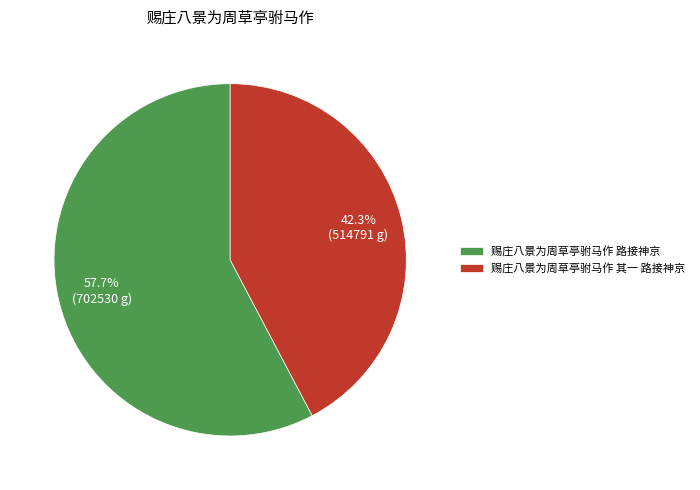

True or false: 赐庄八景为周草亭驸马作 其一 路接神京 accounts for 42% of the total.

True